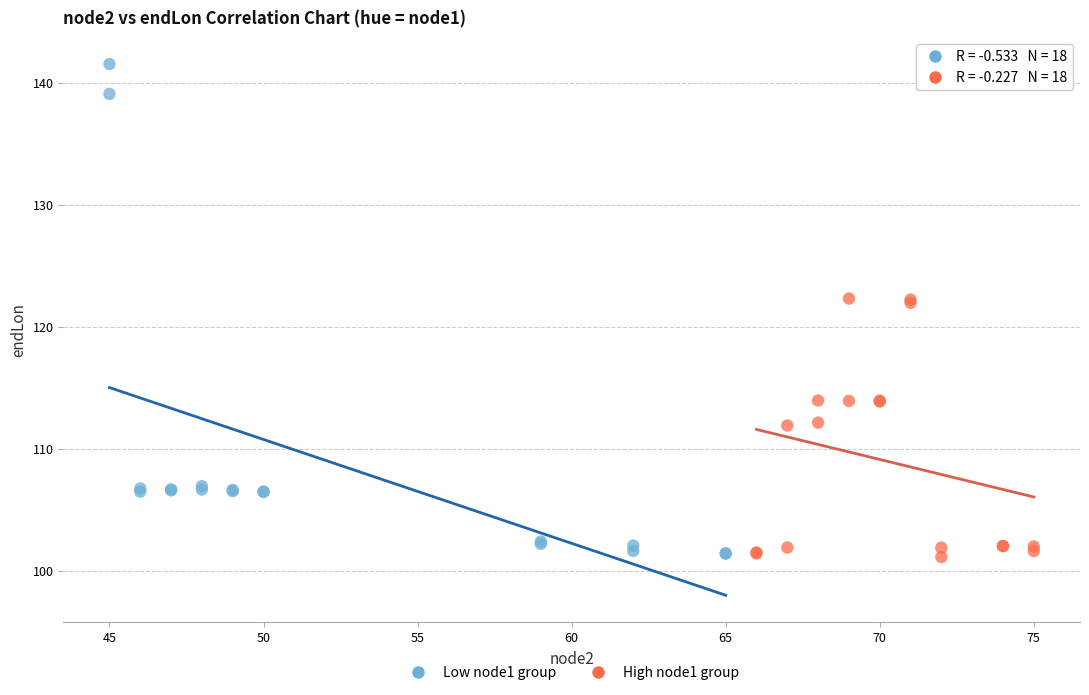

What are all the series names shown in the legend?

Low node1 group, High node1 group